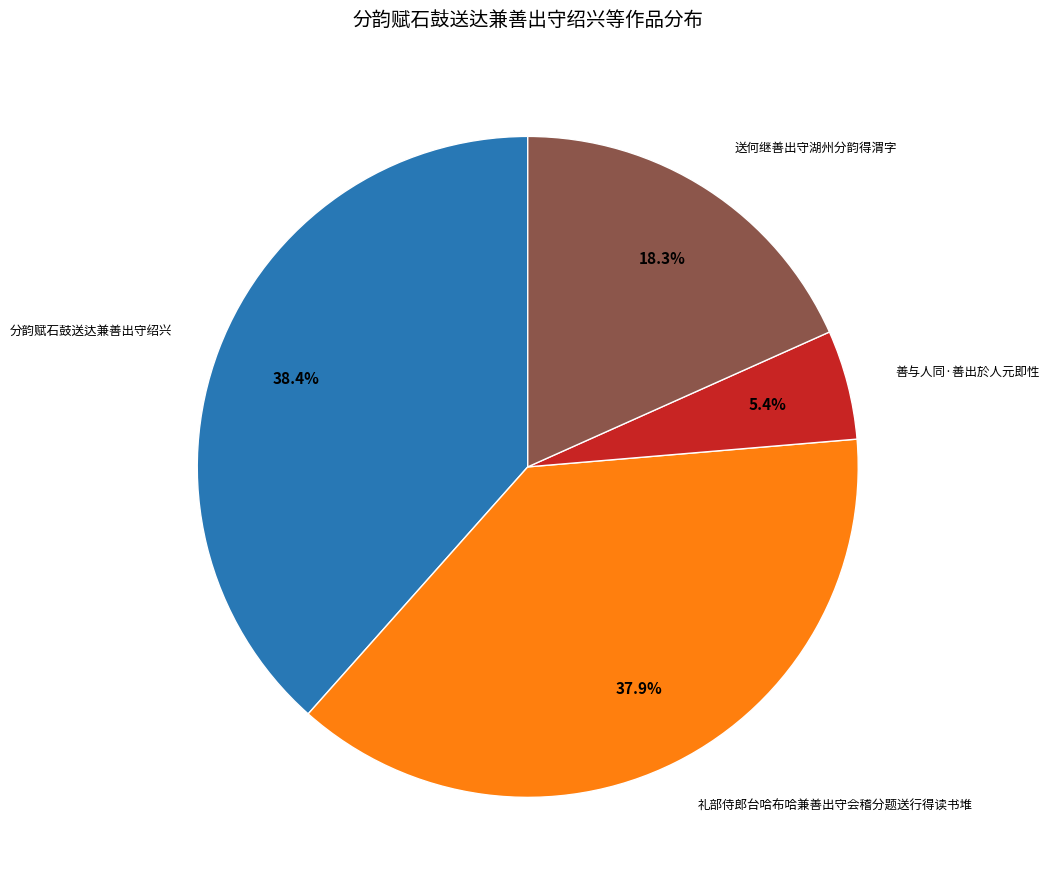

How many slices are in this pie chart?

4